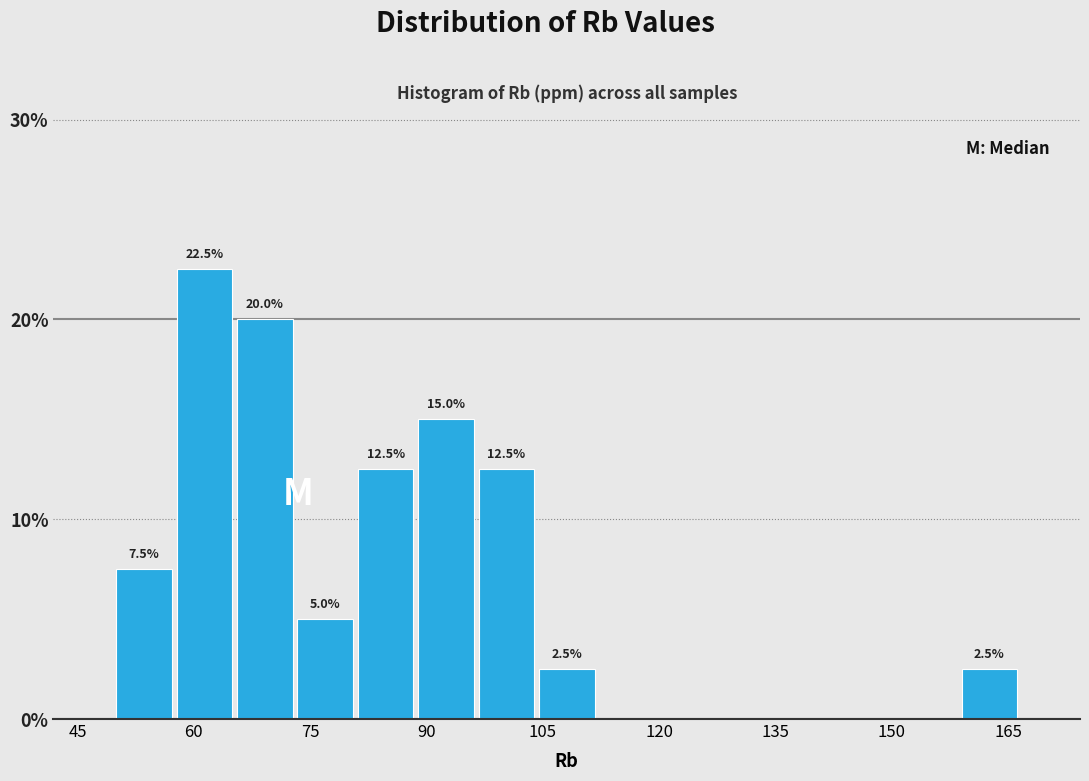

Read against the x-axis, roughly where is the centre of the tallest bar?

62